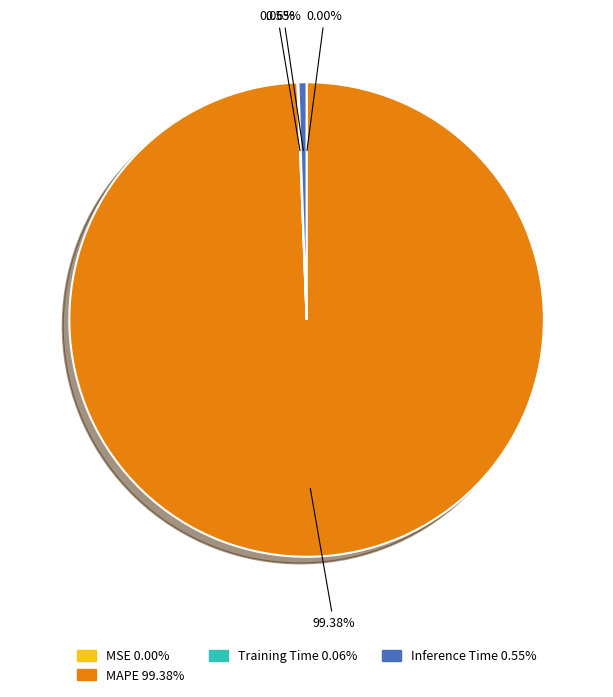

Is there a majority slice in this chart?

Yes